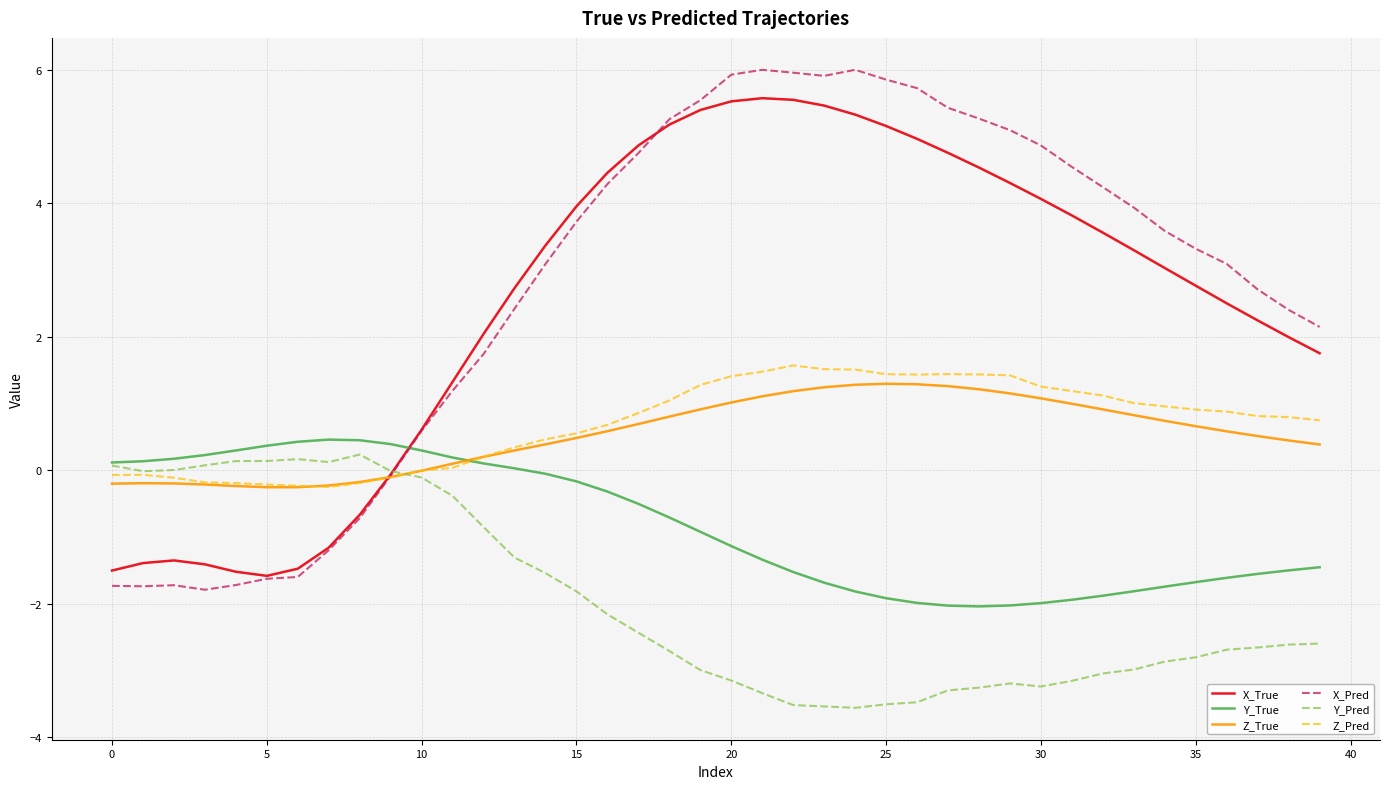

What is the lowest value of the Z_Pred series?

-0.3